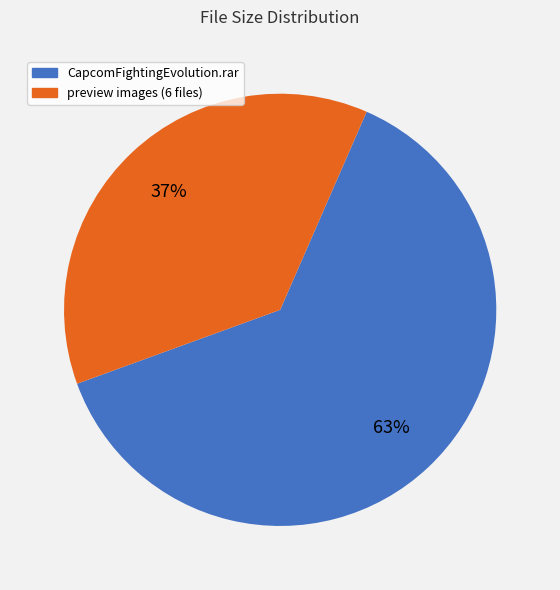

Approximately how many times larger is the value at preview images (6 files) compared to CapcomFightingEvolution.rar?

0.6